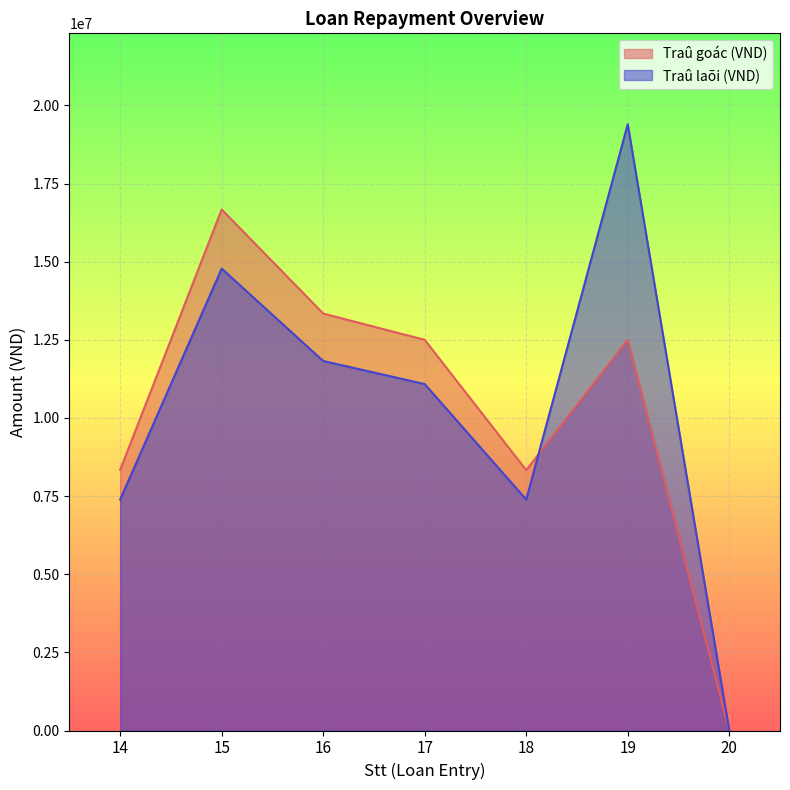

How many lines are shown in the chart?

2